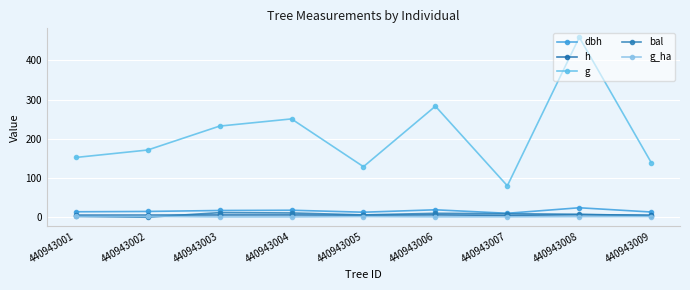

How many values in the g series exceed 171?

5